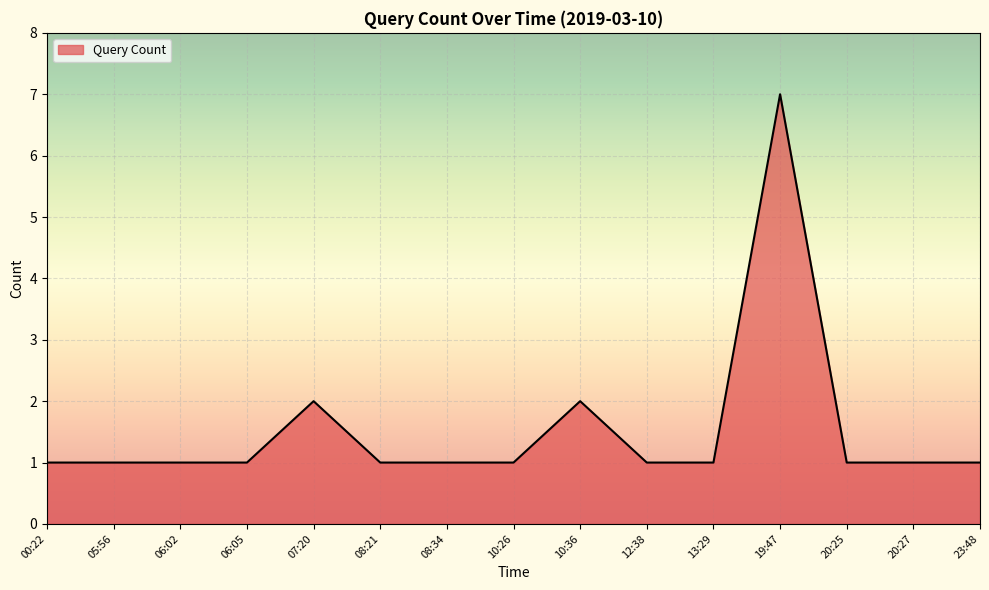

Between 19:47 and 13:29, which is larger?

19:47